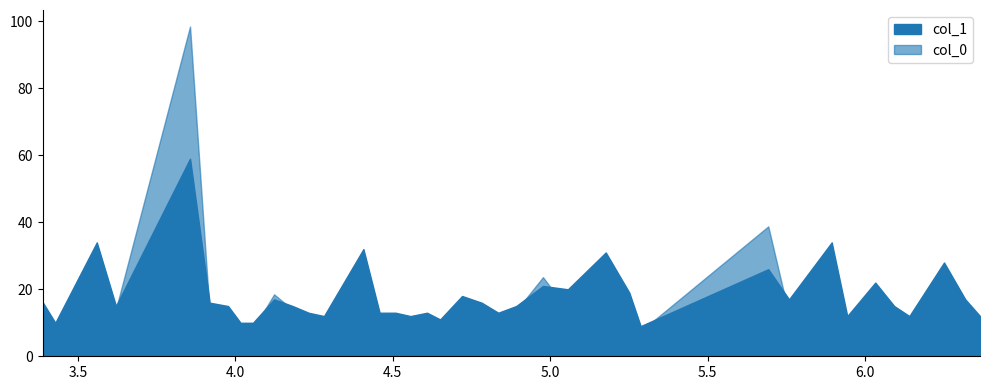

Which series ends up on top after the final intersection of col_0 and col_1?

col_1